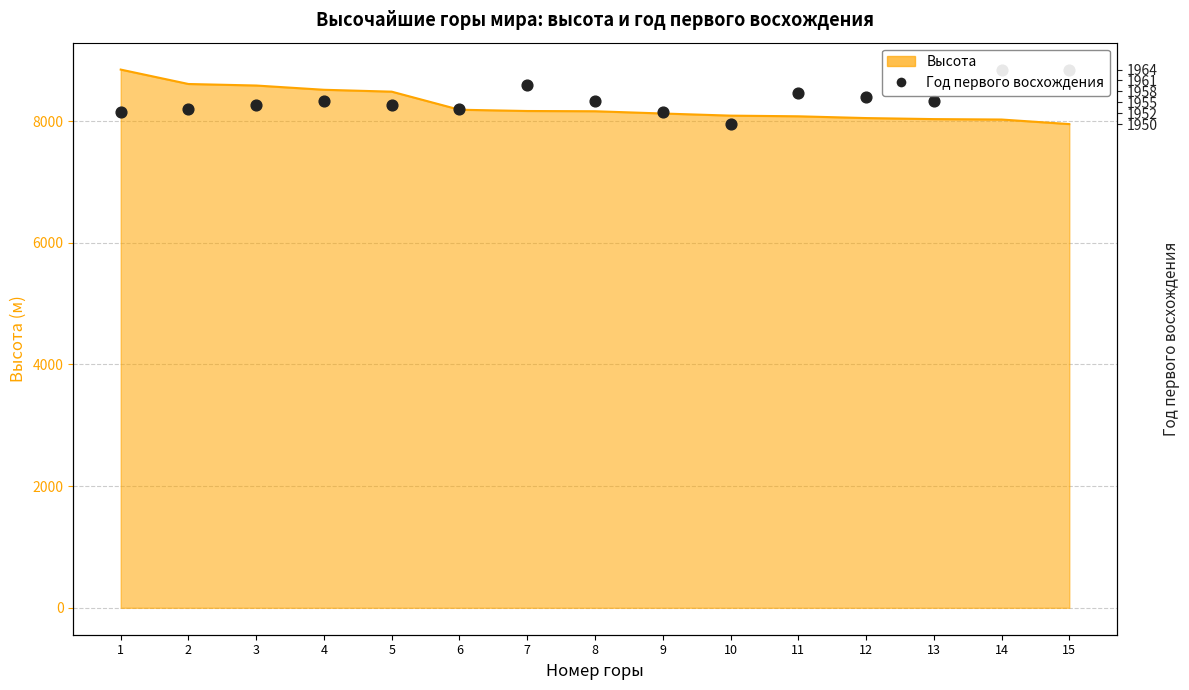

Which has a higher value, 6 or 14?

14